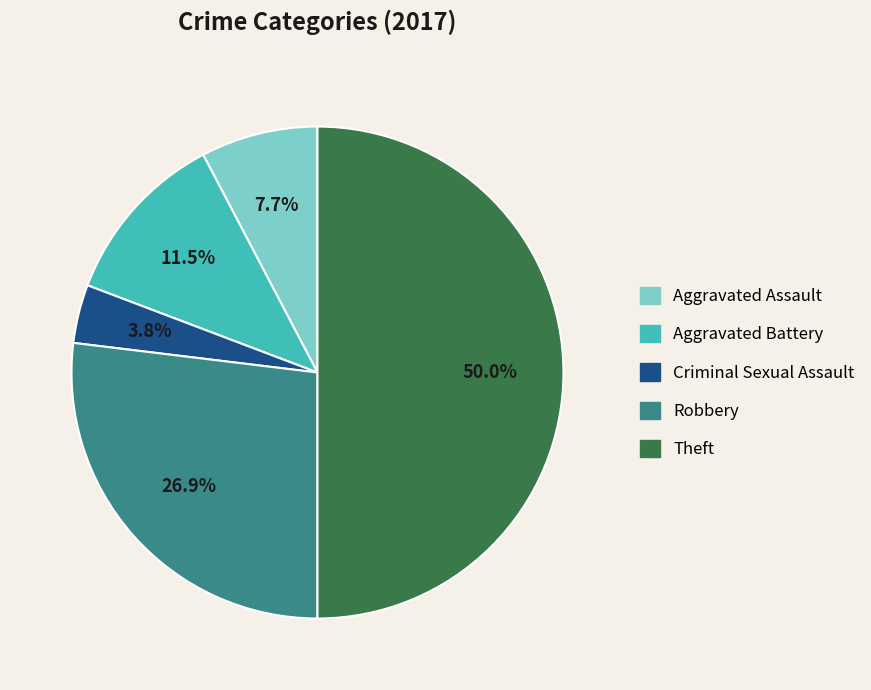

To the nearest percent, what is the combined percentage of Criminal Sexual Assault and Aggravated Assault?

12%